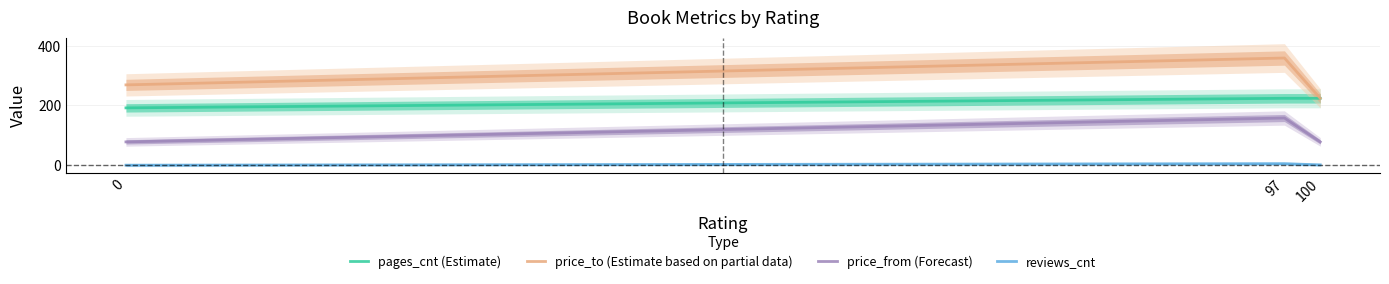

What is the sum of all price_from (Forecast) values?

314